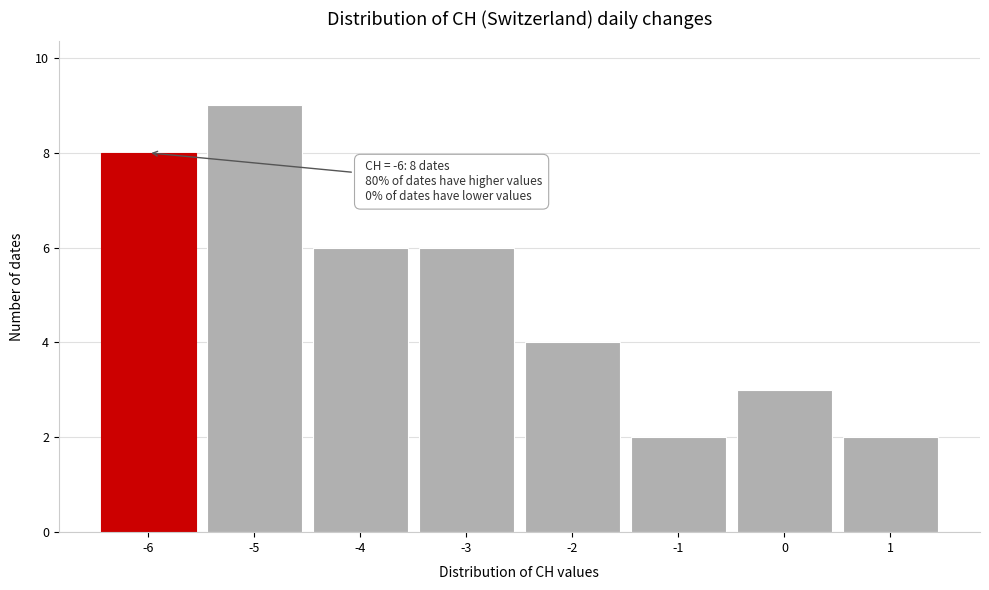

Which range on the x-axis has the tallest bar?

-5.5 to -4.5